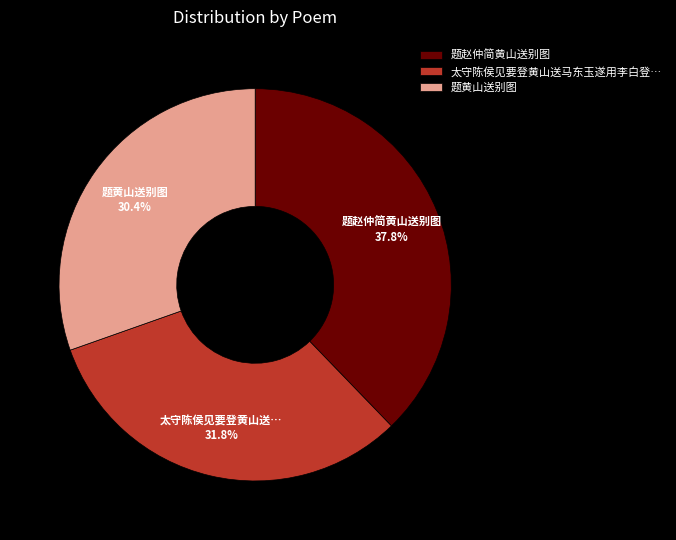

Is there any slice that represents more than half of the pie?

No